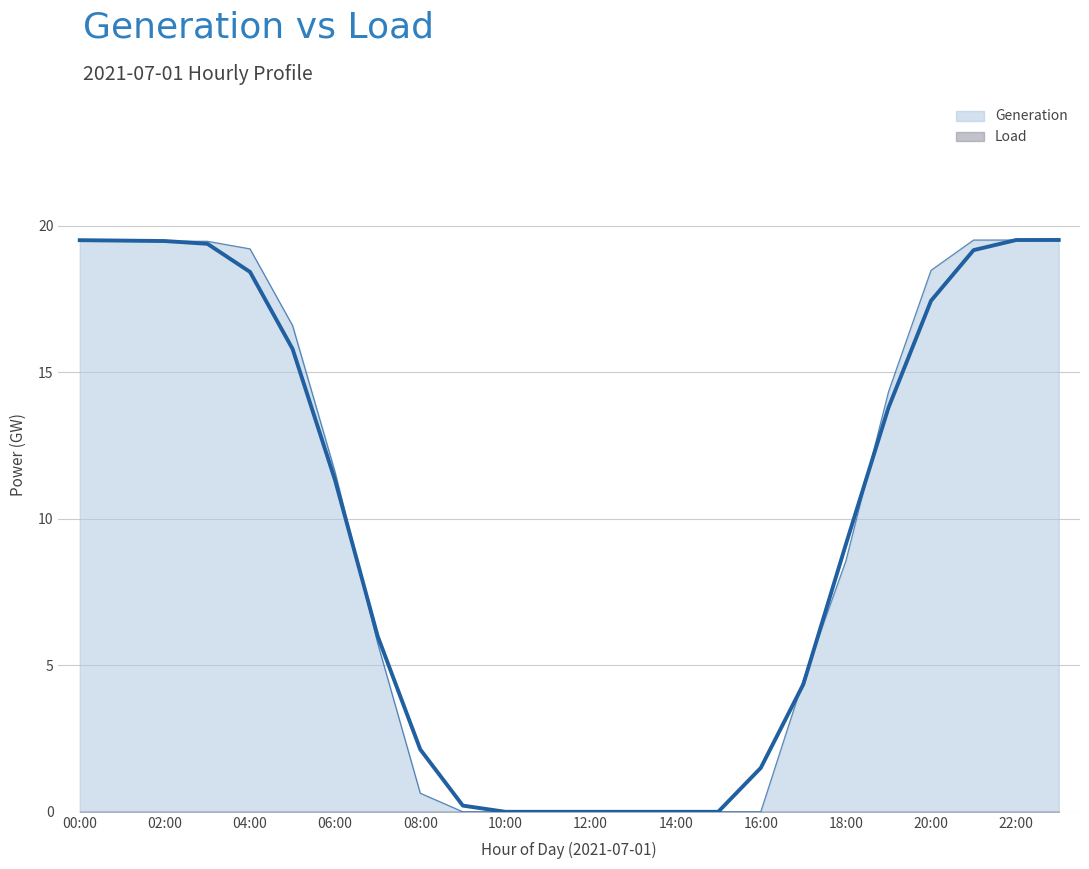

Which category has the highest value across all series?

00:00